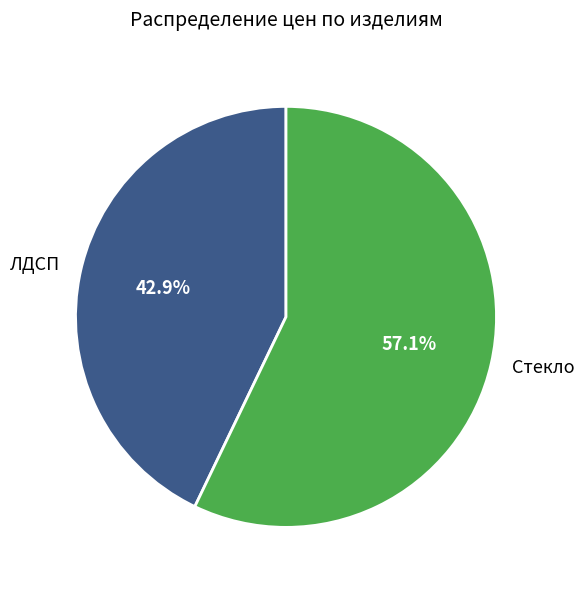

Rank the categories by value from highest to lowest.

Стекло, ЛДСП